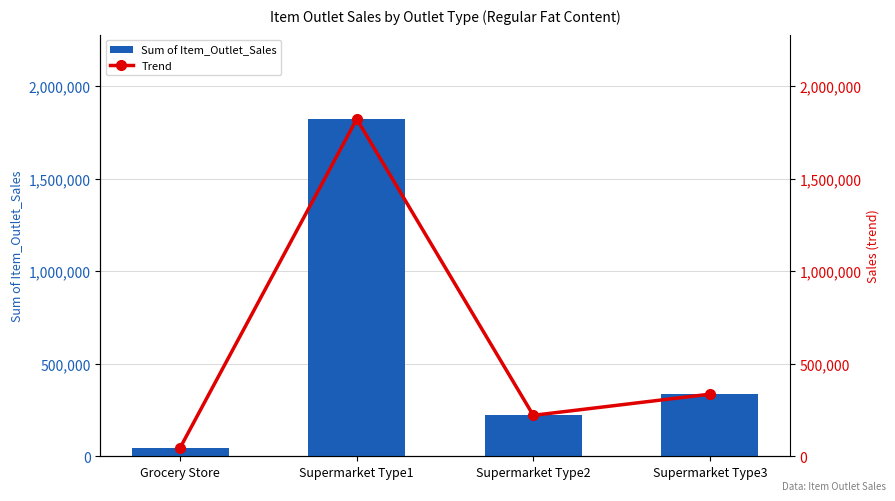

Which category has the highest value in the Sum of Item_Outlet_Sales series?

Supermarket Type1